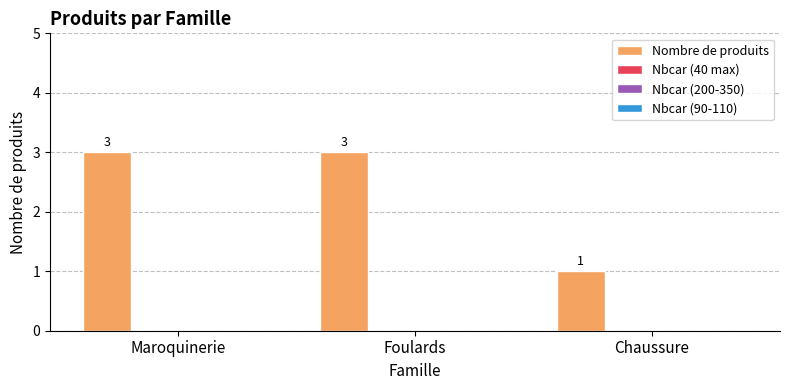

How many values are between 1 and 3?

3